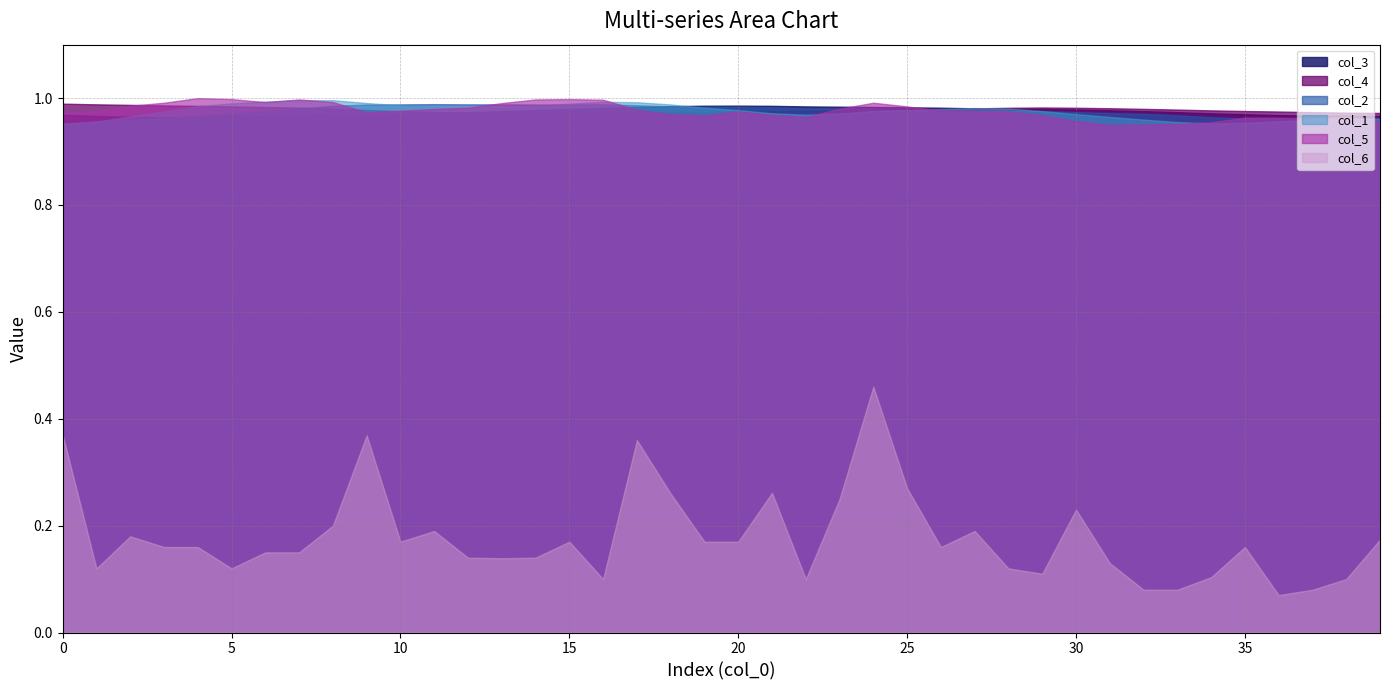

What is the difference between the second highest and minimum values in the col_6 series?

0.3